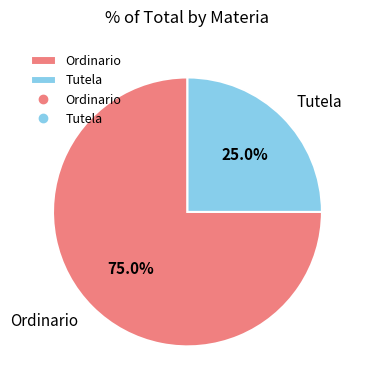

To the nearest percent, what is the difference between the Ordinario and Tutela slice percentages?

50%